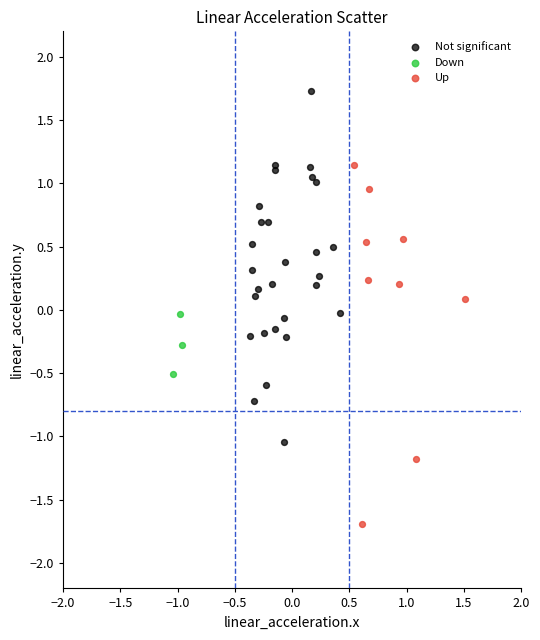

Which series reaches the maximum Y coordinate?

Not significant